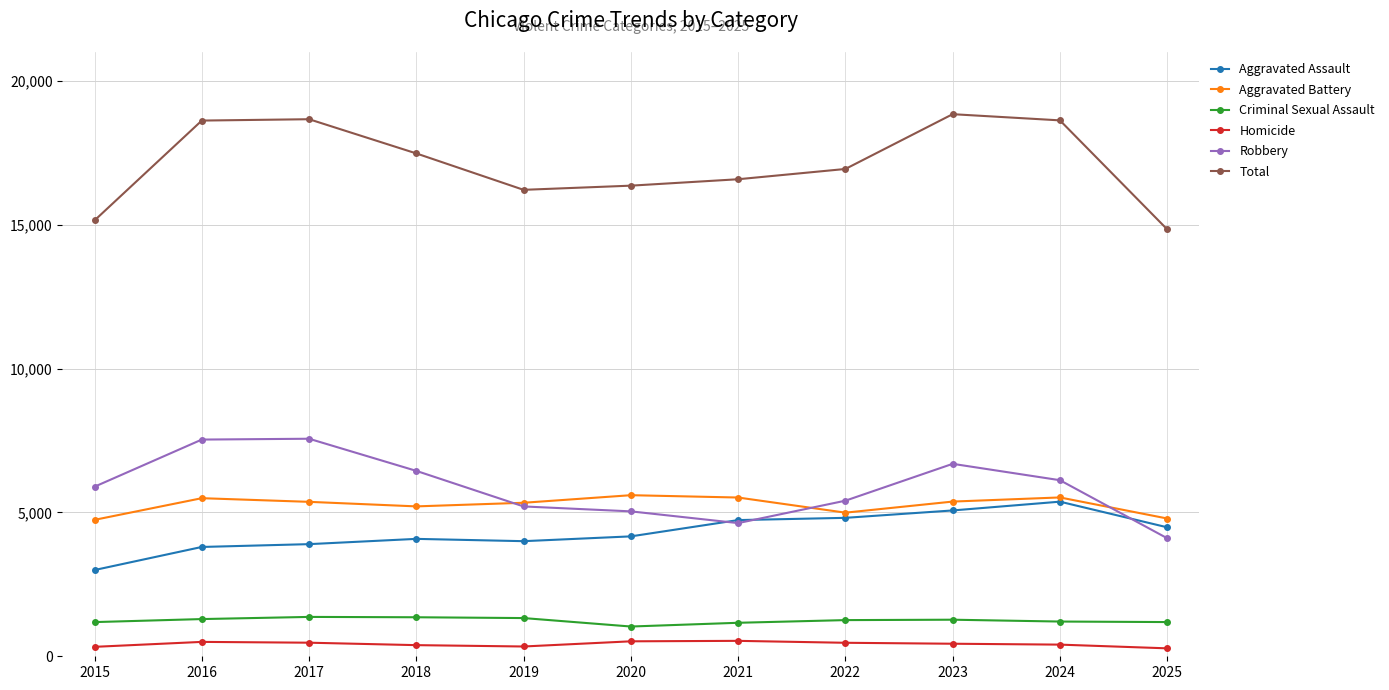

True or false: Criminal Sexual Assault and Homicide cross at least once.

False